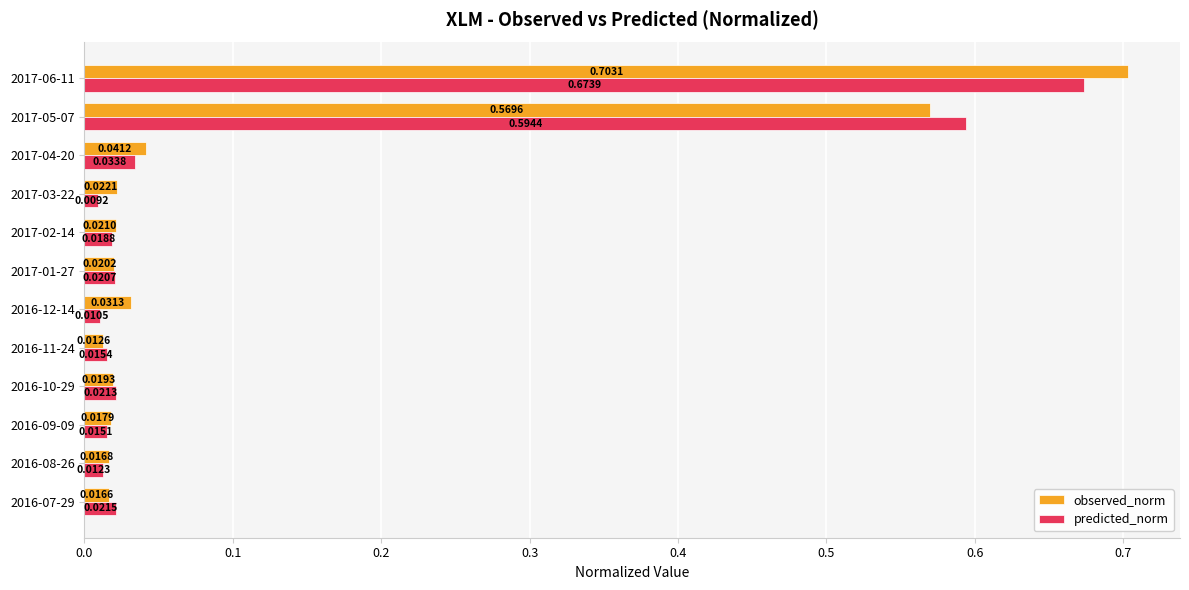

Which series has the widest spread of values?

observed_norm